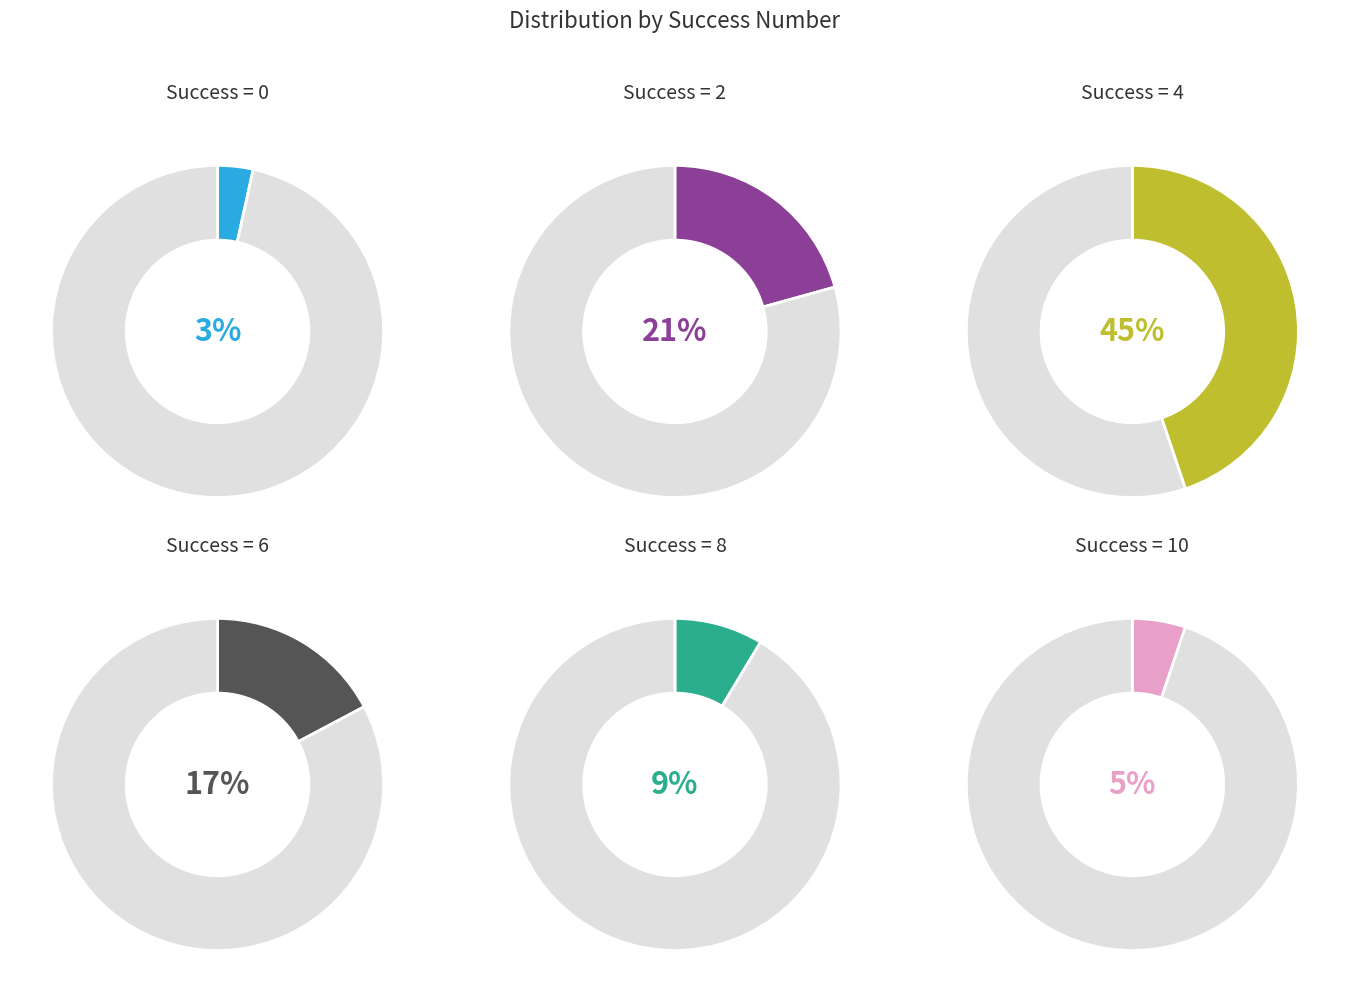

To the nearest percent, what percentage of the pie is success num 4?

45%